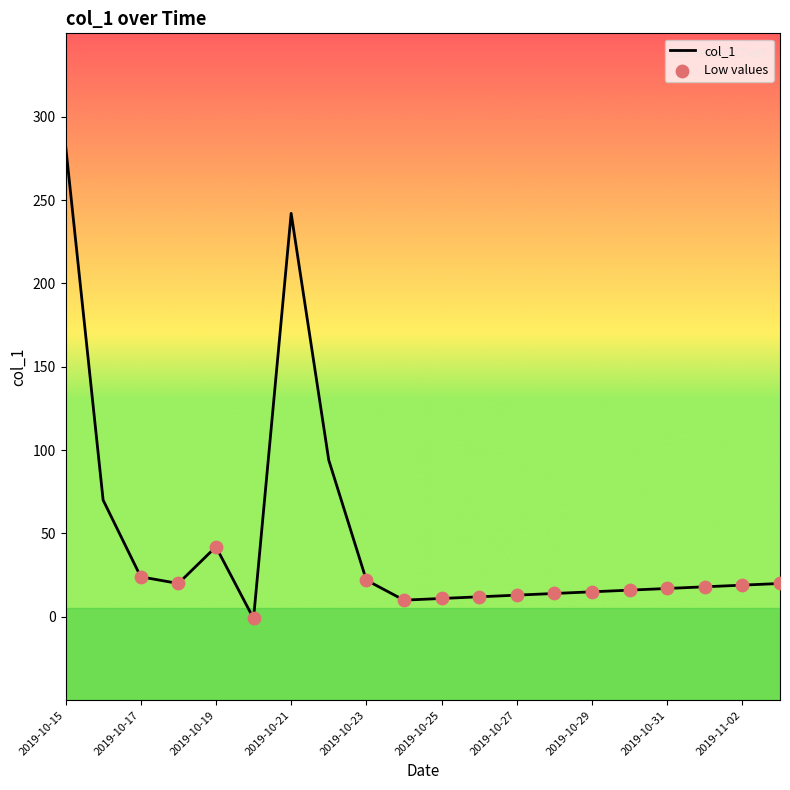

What is the difference between the maximum and minimum values?

284